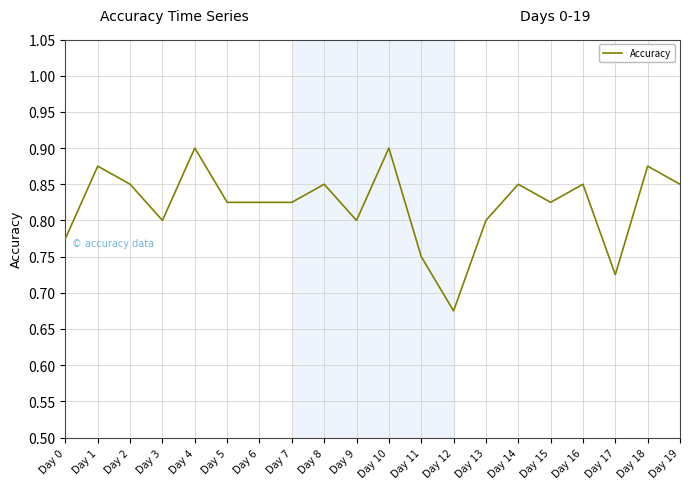

The value at Day 8 is 0.8. True or false?

True